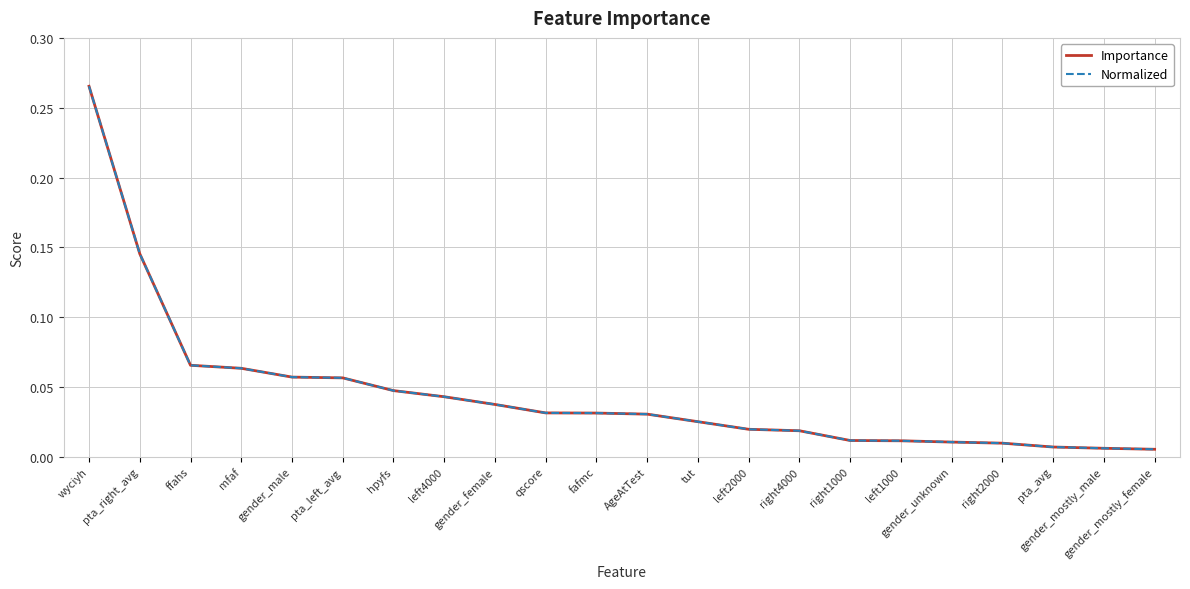

Does the chart display data point markers on the line(s)?

No